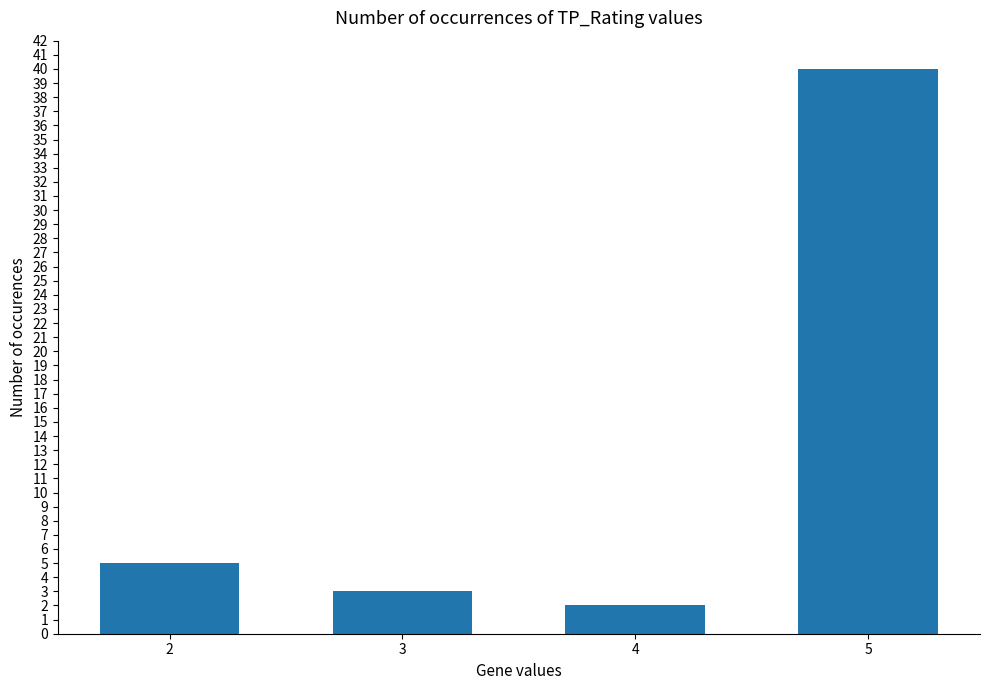

What is the smallest value displayed?

2